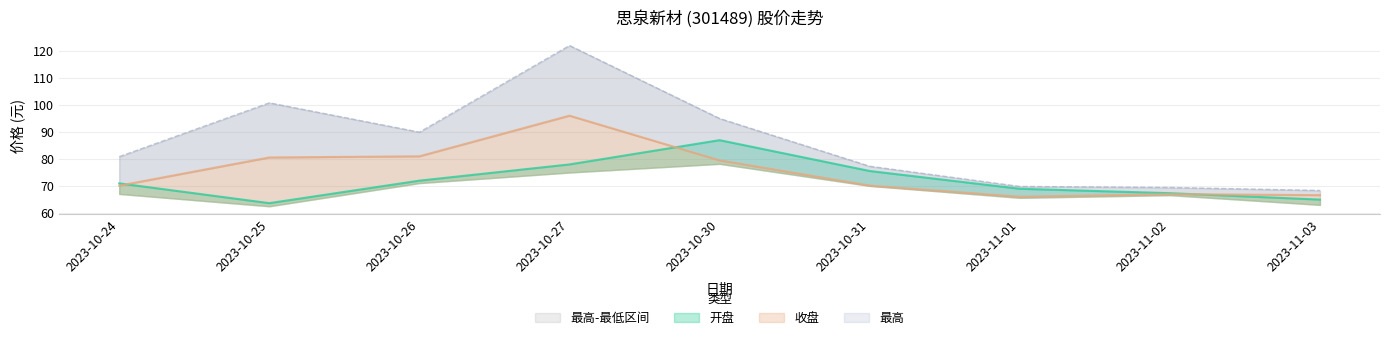

Which series has the largest total across all categories?

最高